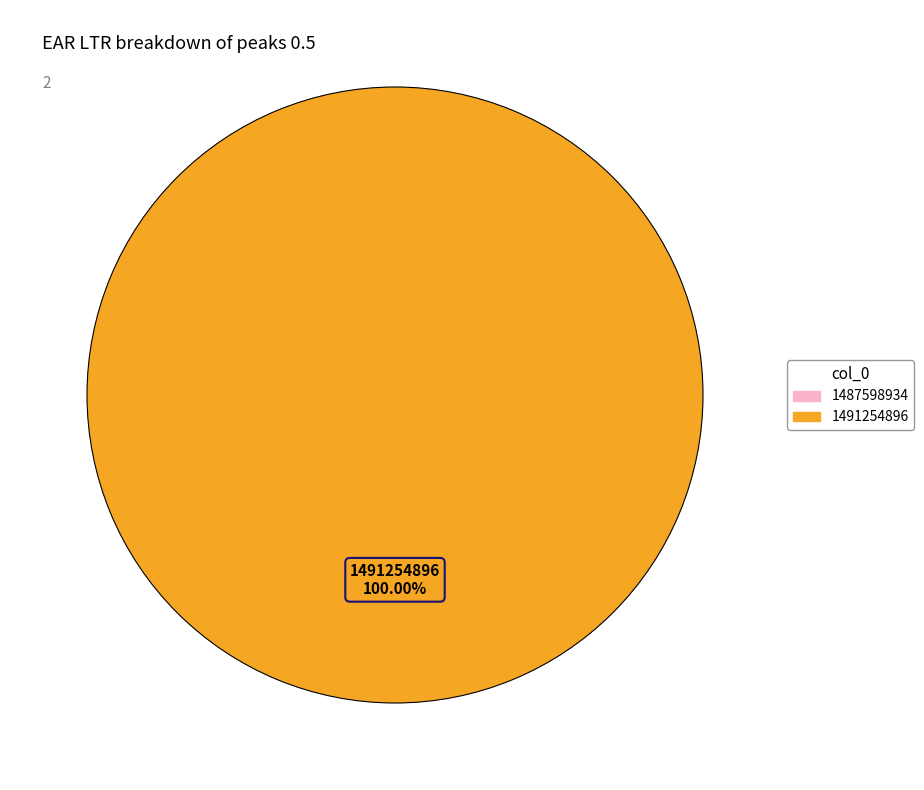

To the nearest percent, what is the average slice percentage?

50%